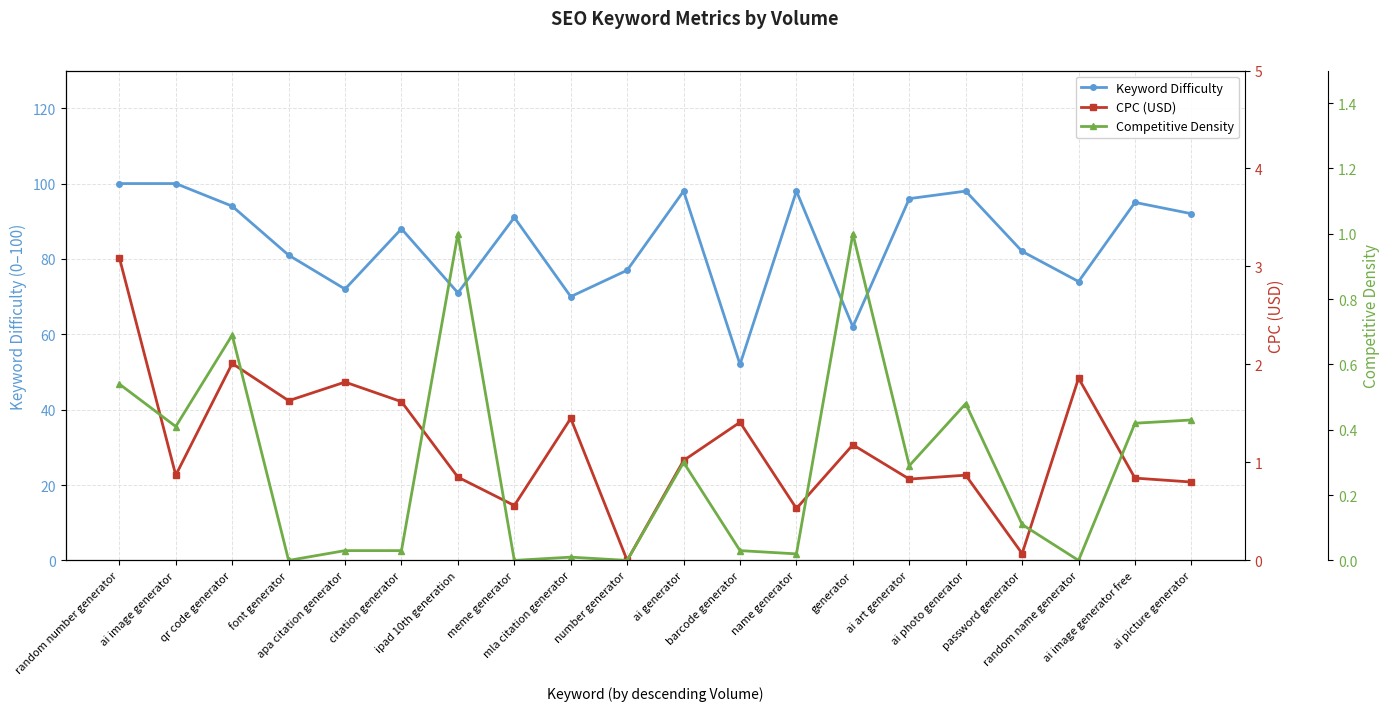

Which series has the widest spread of values?

Keyword Difficulty